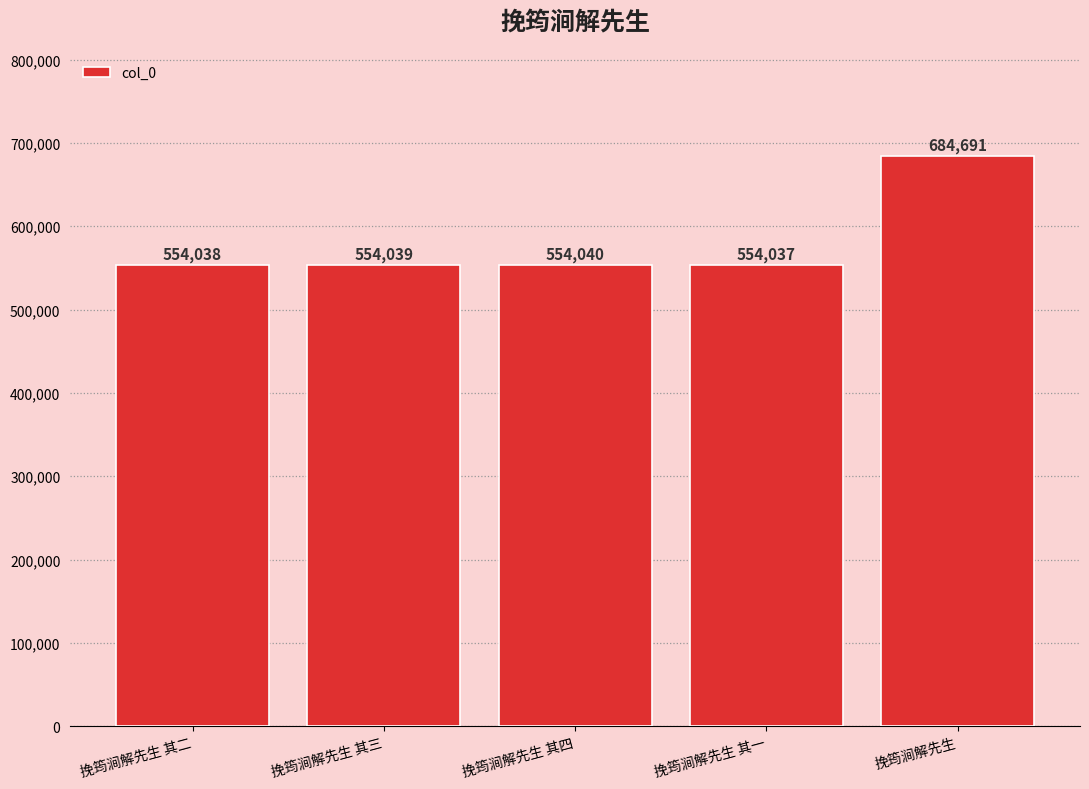

What is the change in value from 挽筠涧解先生 其一 to 挽筠涧解先生?

+130654